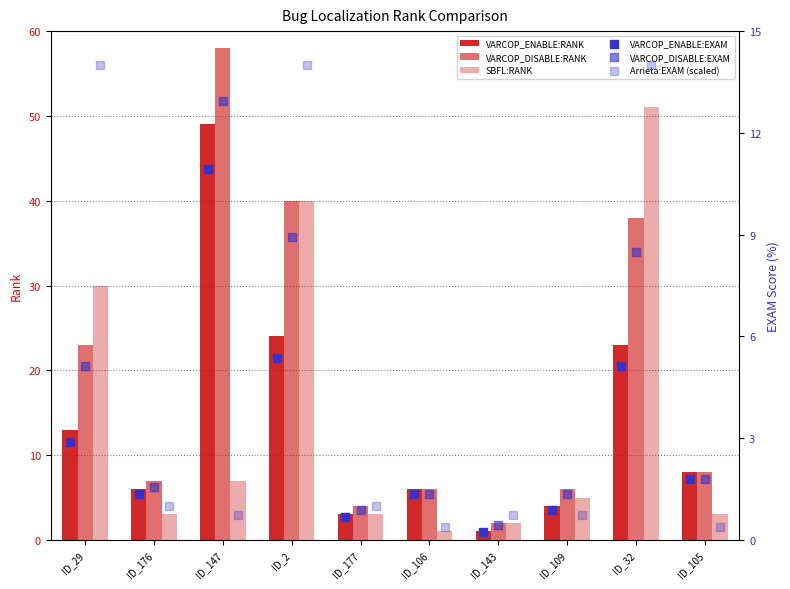

Which series reaches the minimum Y coordinate?

VARCOP_ENABLE:EXAM